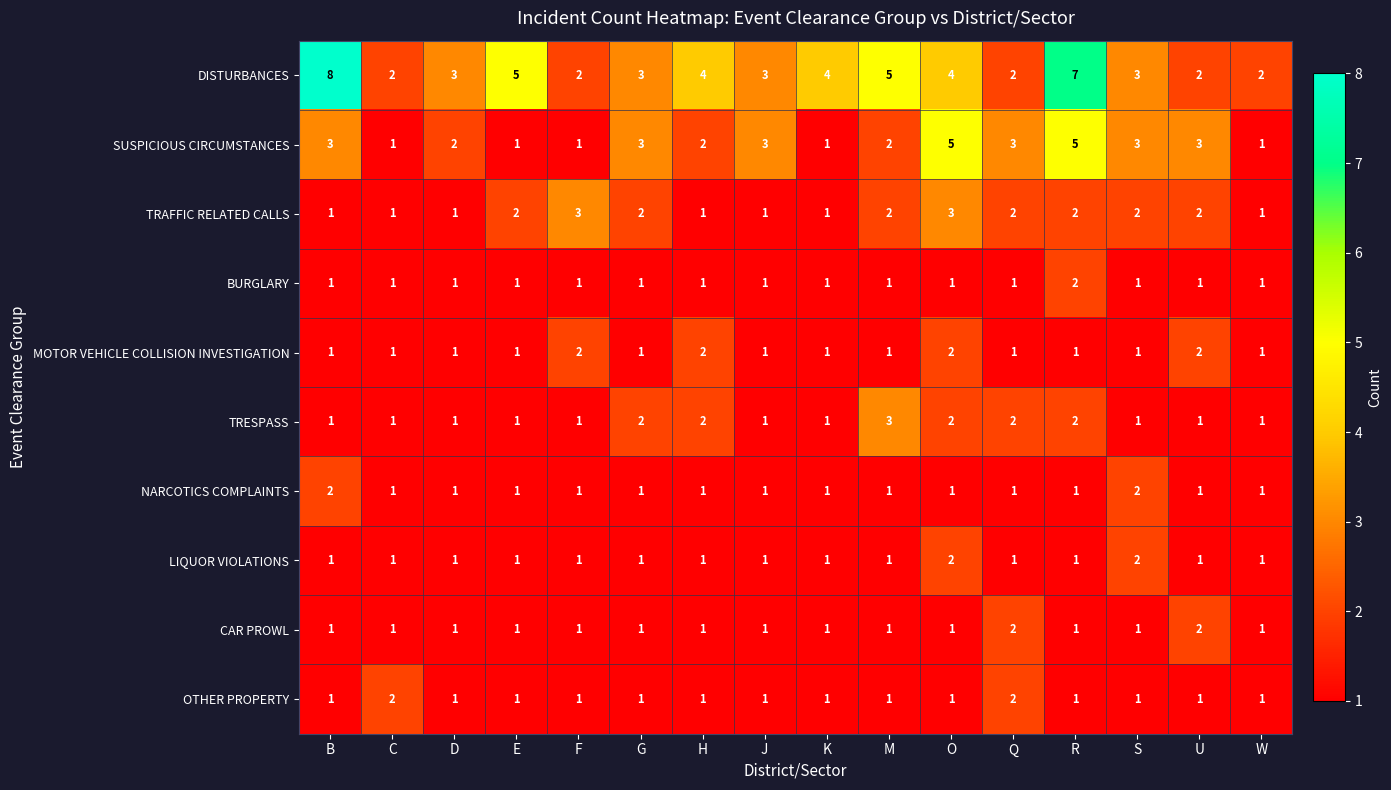

At which category is the sum across all series the highest?

R